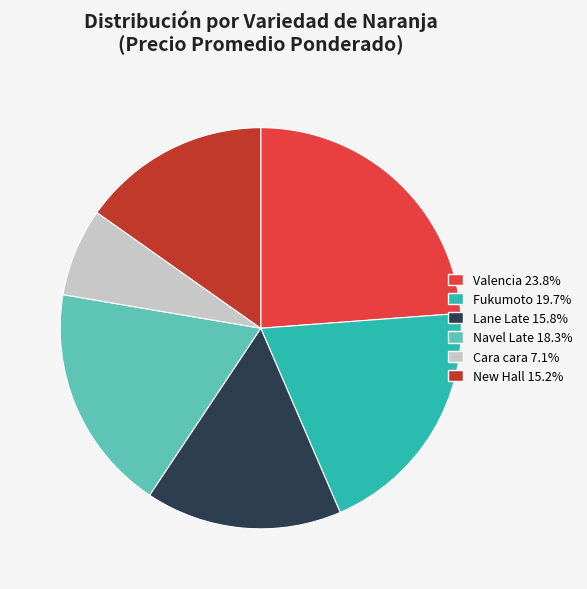

What is the largest slice in the pie chart?

Valencia